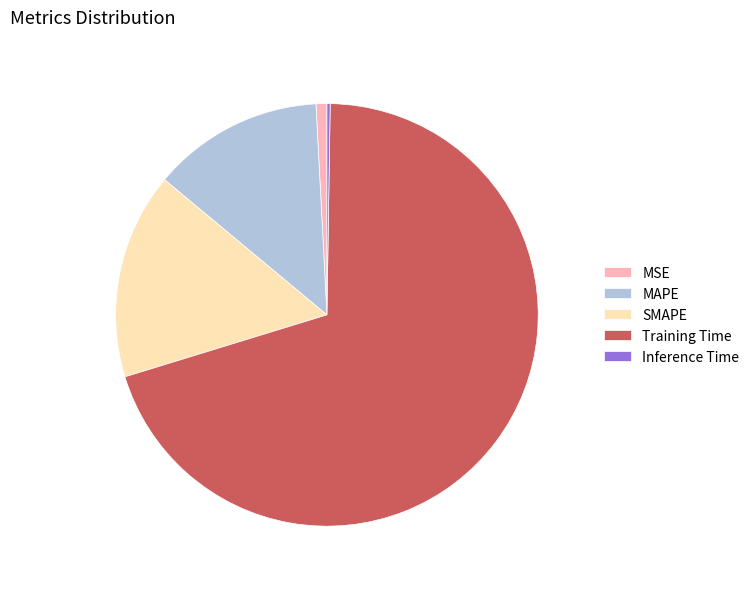

What is the largest slice in the pie chart?

Training Time